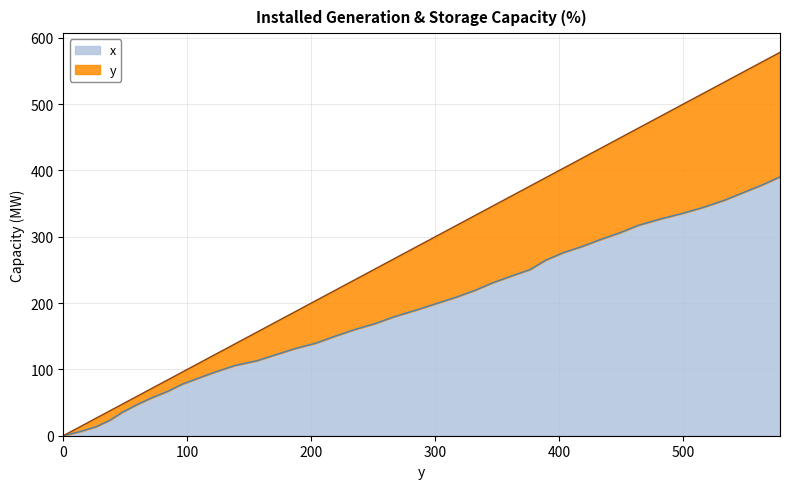

What are all the series names shown in the legend?

x, y